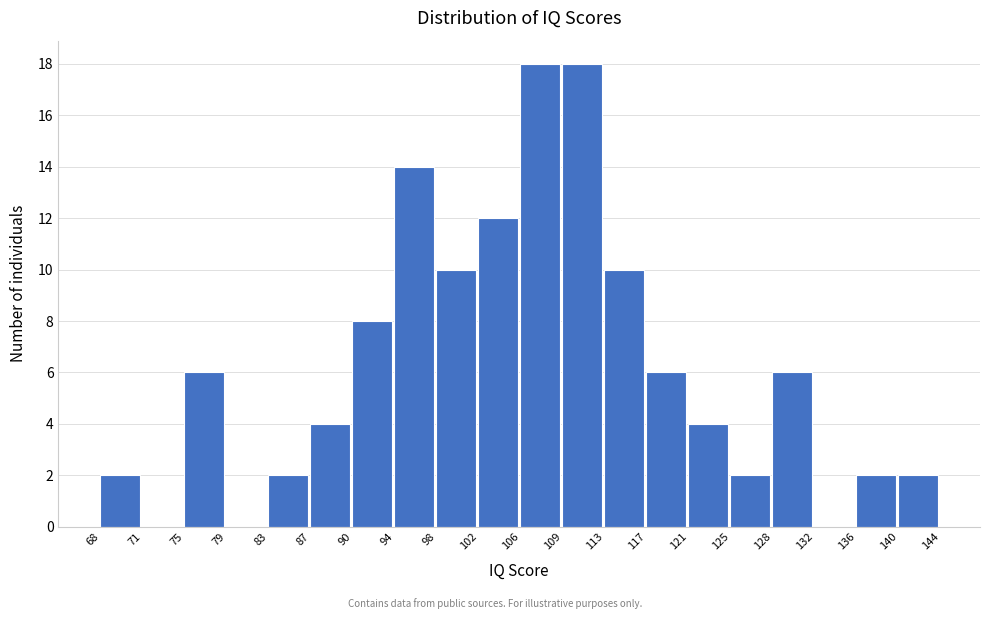

Reading left to right, transcribe this chart: for each bar, give the range it covers on the x-axis and its height. The values are not printed on the chart, so give them approximately, as read against the axis.

68 to 71: 2
71 to 75: 0
75 to 79: 6
79 to 83: 0
83 to 87: 2
87 to 90: 4
90 to 94: 8
94 to 98: 14
98 to 102: 10
102 to 106: 12
106 to 109: 18
109 to 113: 18
113 to 117: 10
117 to 121: 6
121 to 125: 4
125 to 128: 2
128 to 132: 6
132 to 136: 0
136 to 140: 2
140 to 144: 2